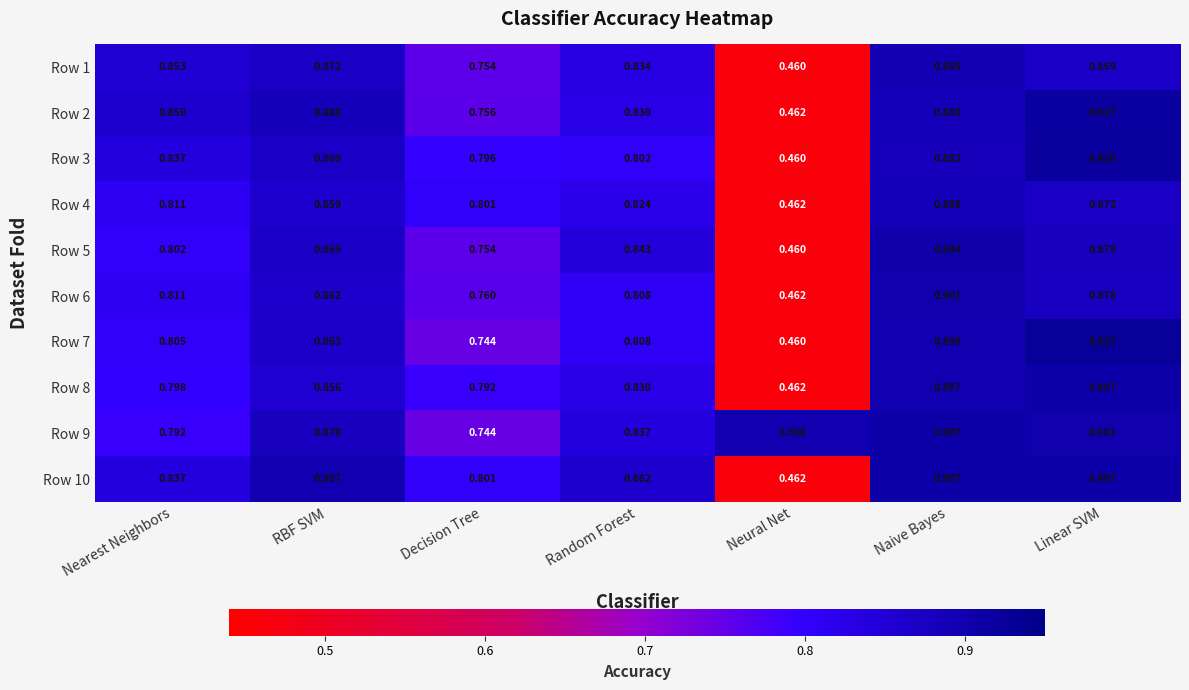

Rank the categories by Row 3 value from highest to lowest.

Linear SVM, Naive Bayes, RBF SVM, Nearest Neighbors, Random Forest, Decision Tree, Neural Net